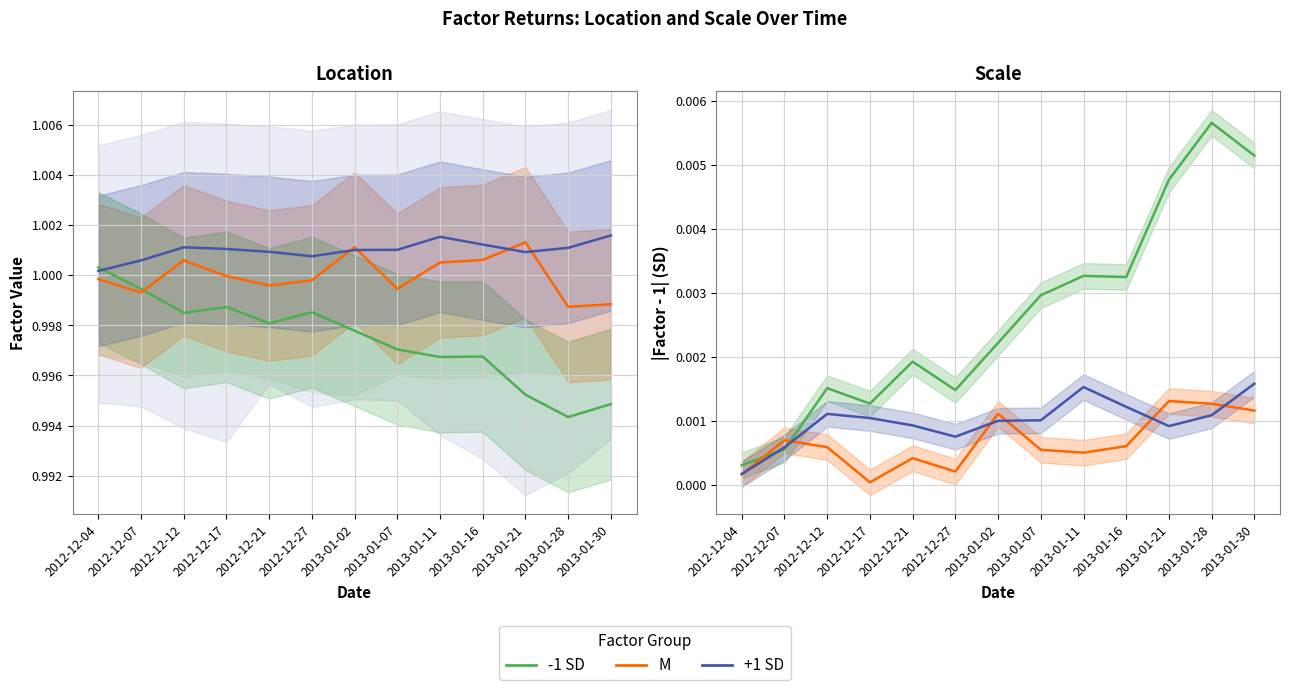

What are all the series names shown in the legend?

-1 SD, M, +1 SD